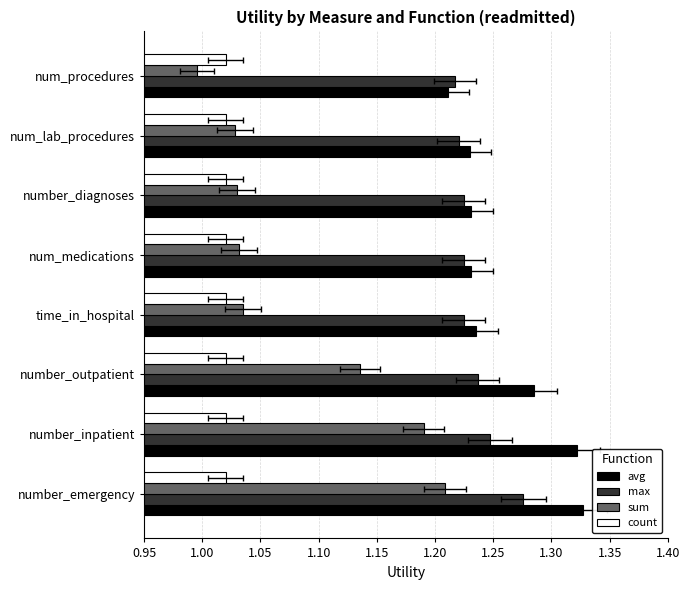

Rank the series by their maximum value, from lowest to highest.

count, sum, max, avg